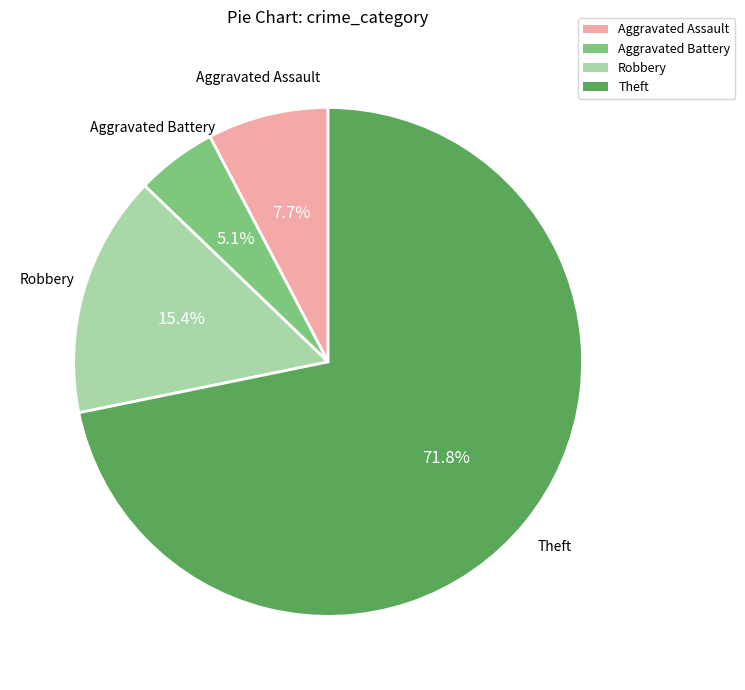

True or false: Robbery accounts for 15% of the total.

True